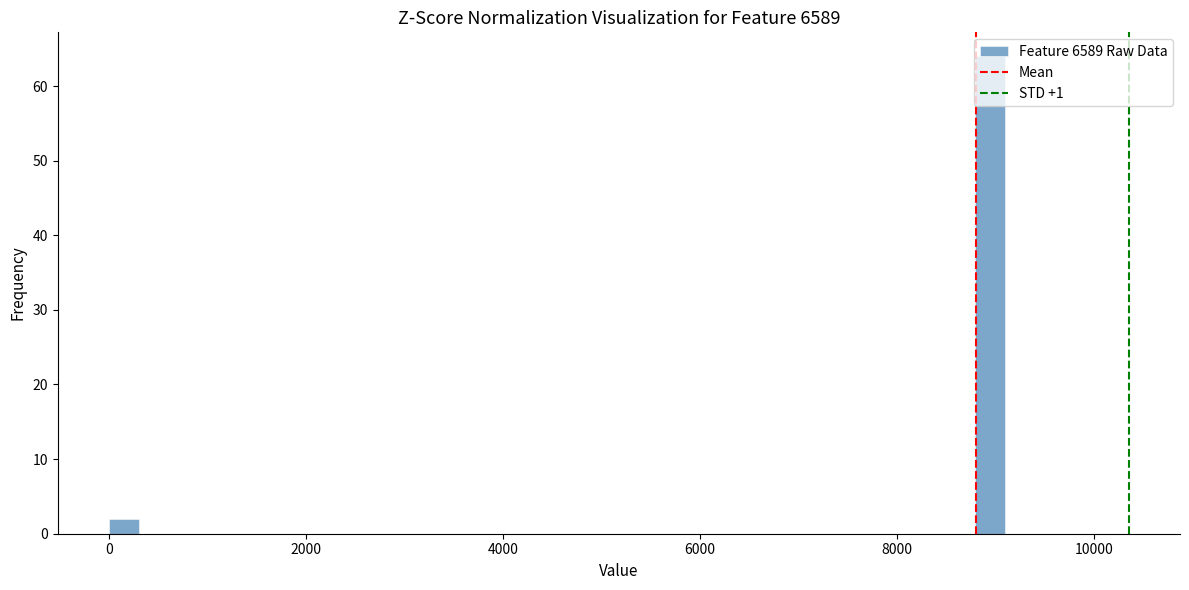

Around what value on the x-axis is the tallest bar? Give the approximate position of its centre, as read against the axis.

9000